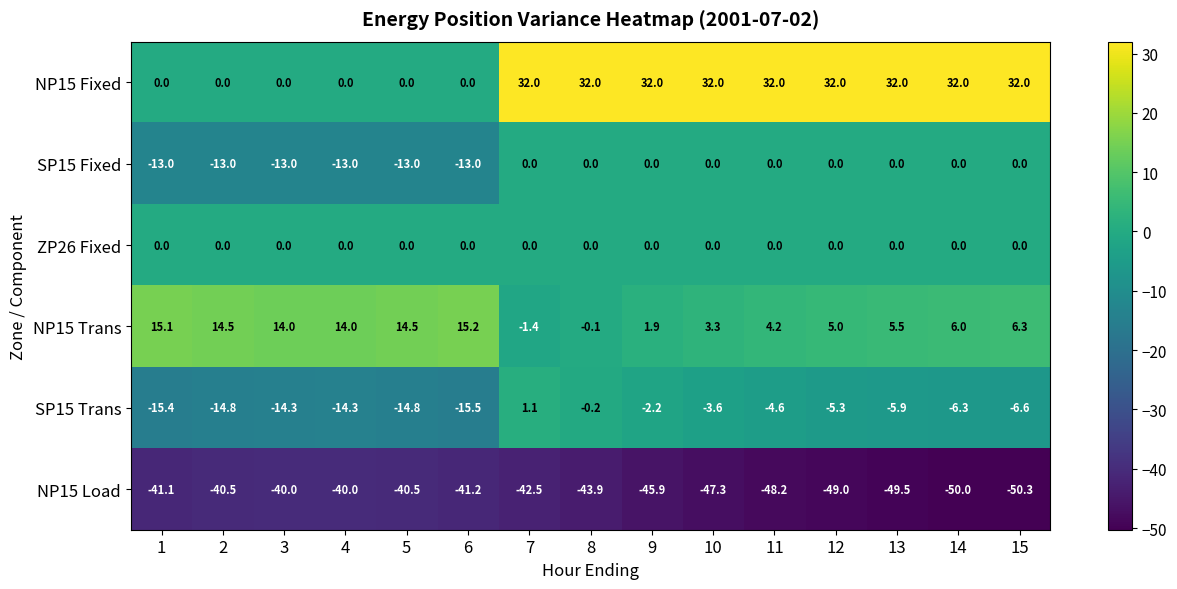

What is the sum of all SP15 Fixed values?

-78.0